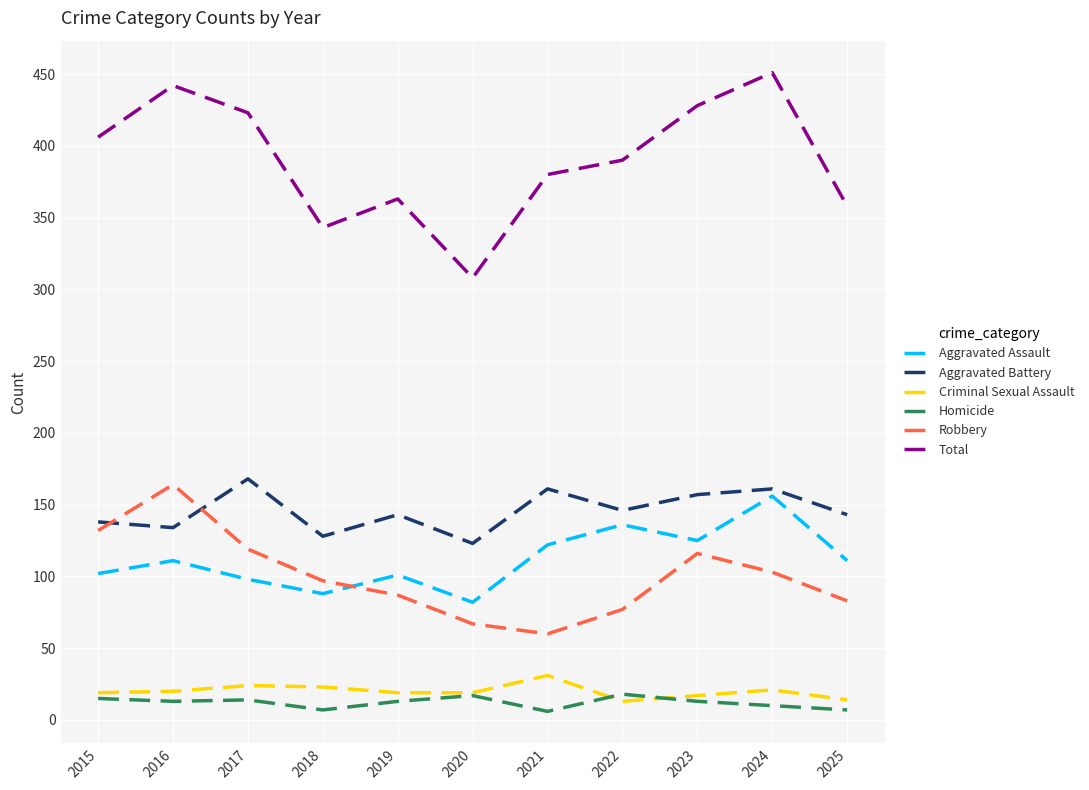

What is the minimum value for Total?

308